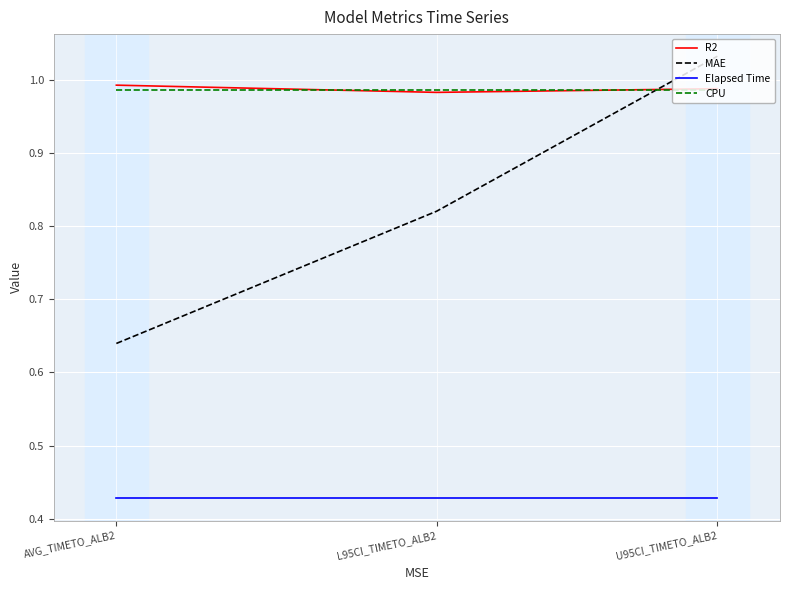

At which category does the chart reach its peak across all series?

U95CI_TIMETO_ALB2